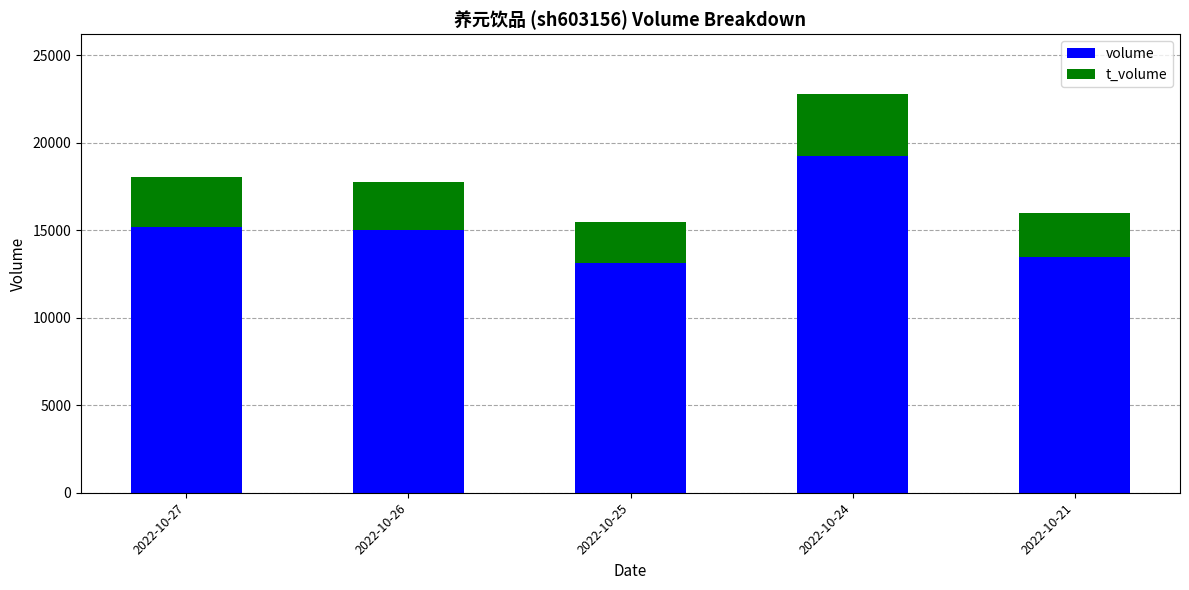

Count the number of categories in the chart.

5